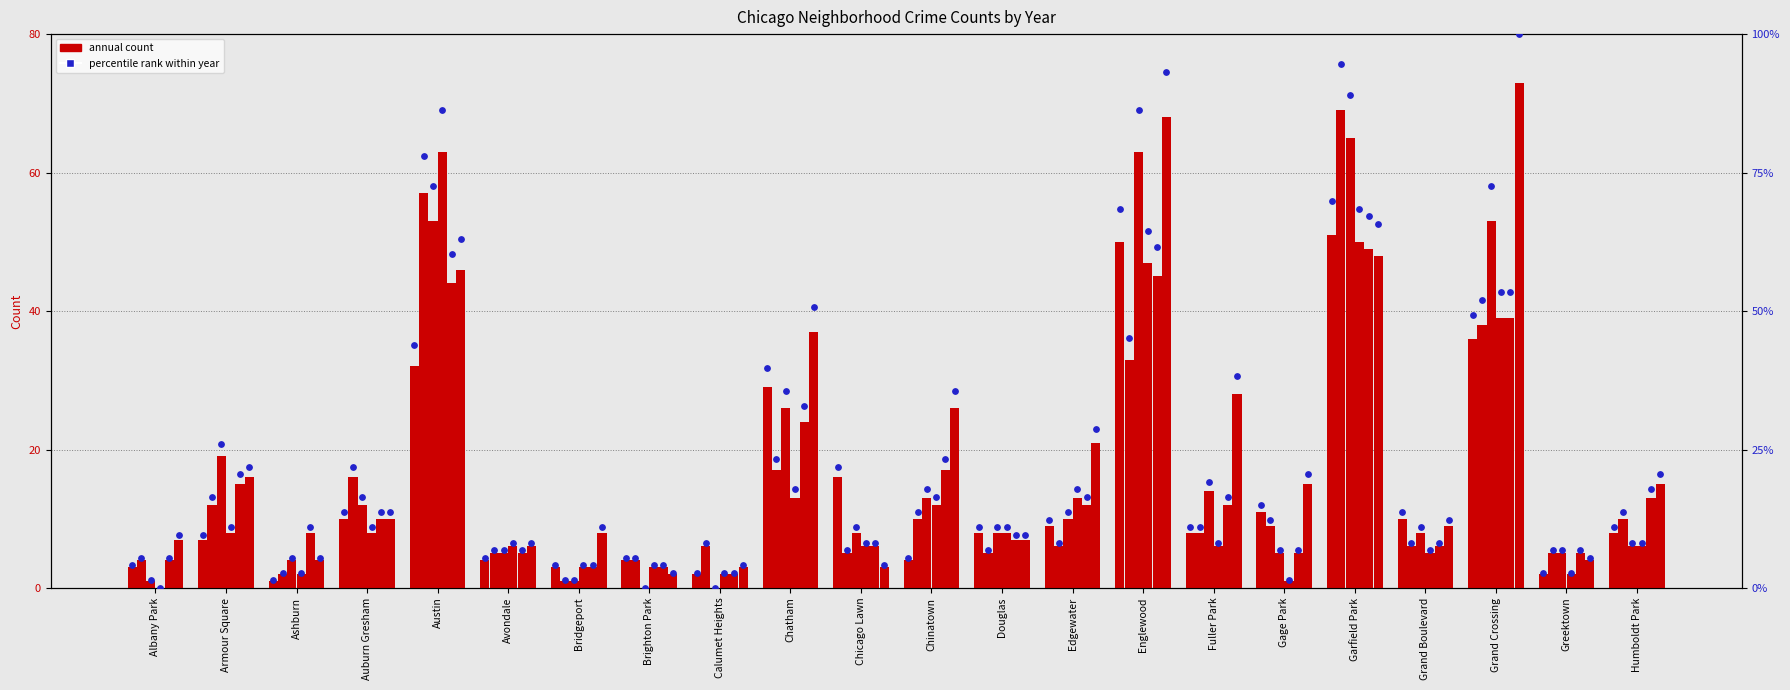

Between Armour Square and Grand Crossing, which is larger?

Grand Crossing